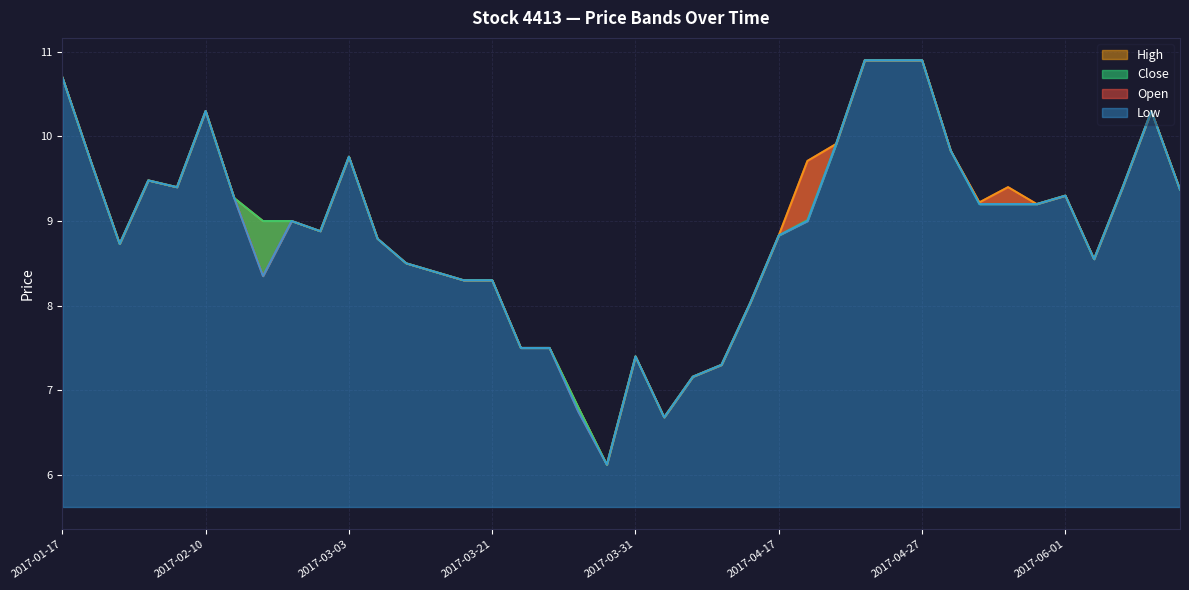

What is the average value of the Low series?

8.9